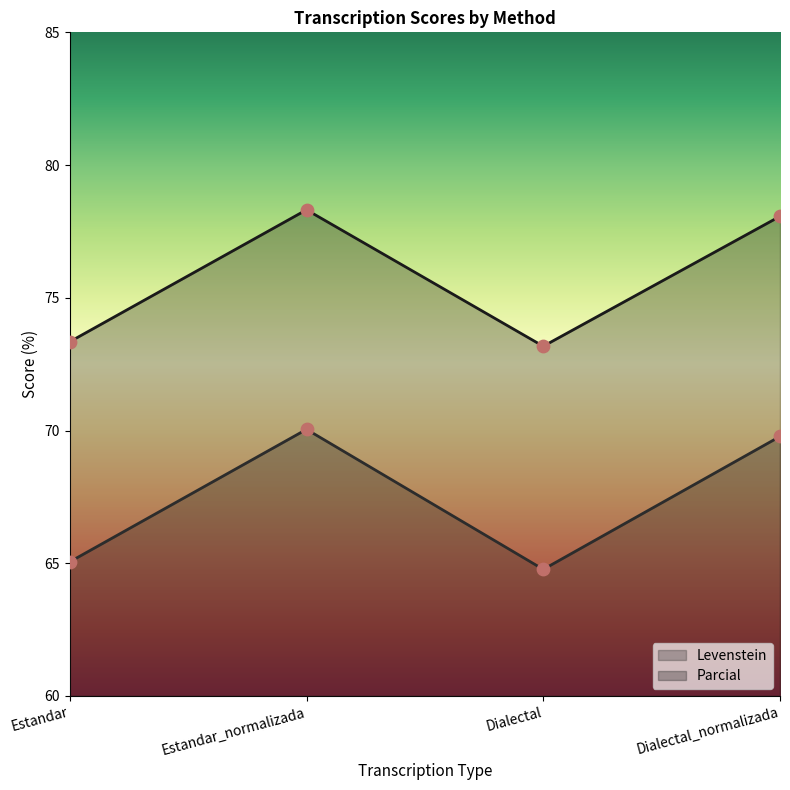

Which series has the widest spread of Y values?

Levenstein